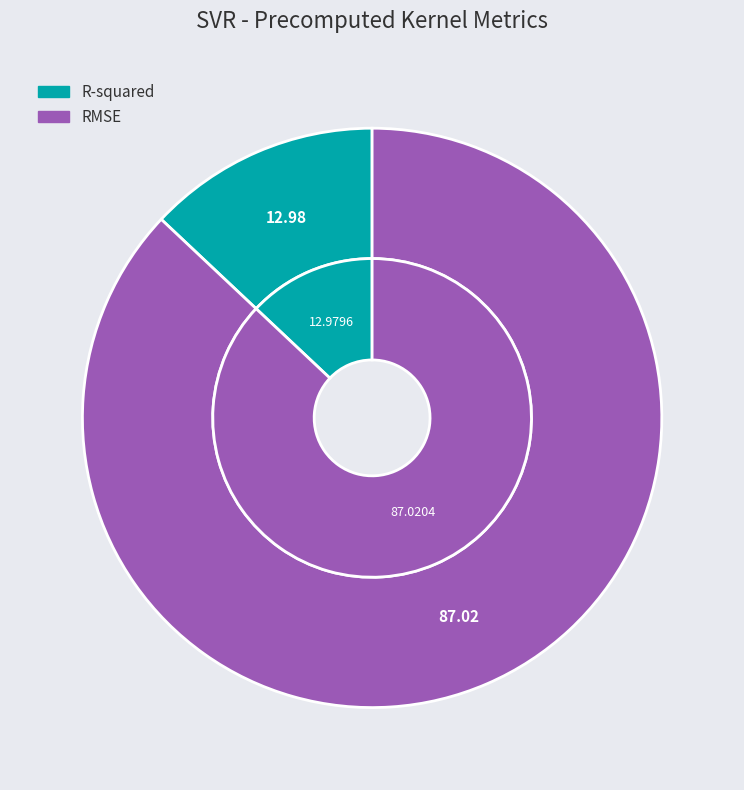

What percentage is the RMSE slice, to the nearest percent?

87%